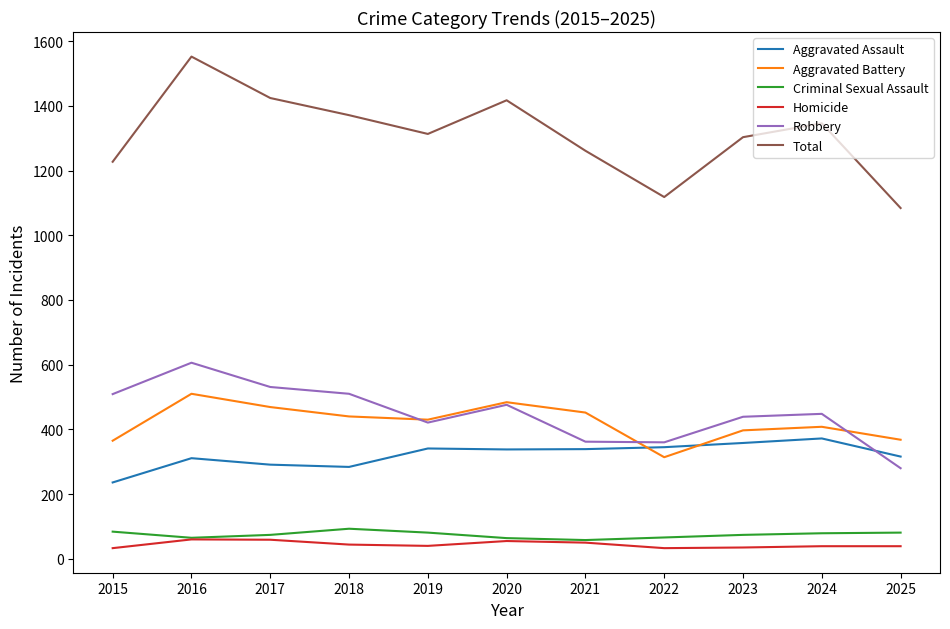

Which series has the largest total across all categories?

Total